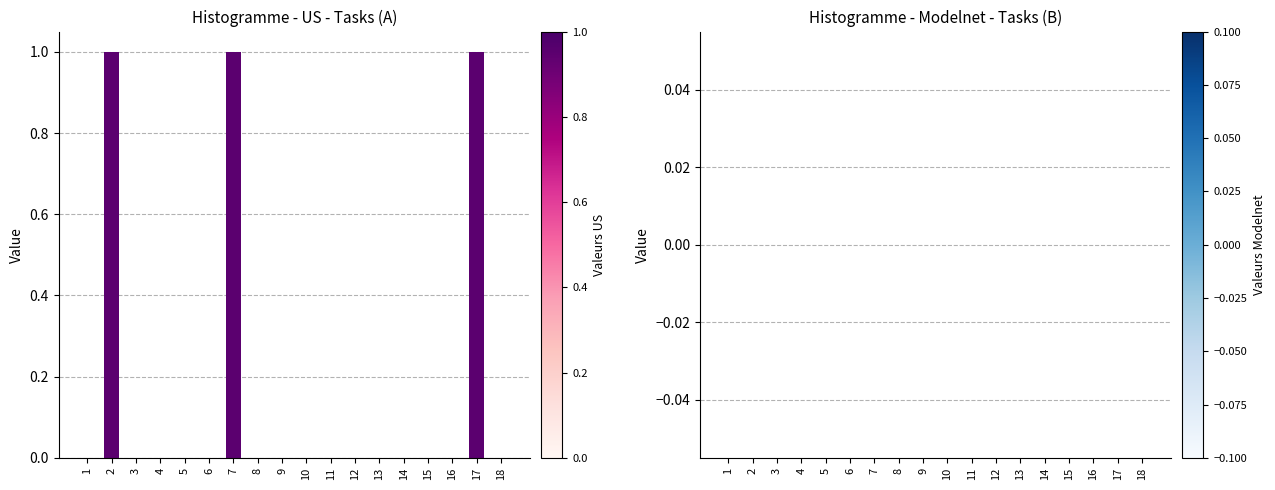

The value at 14 is -1. True or false?

False